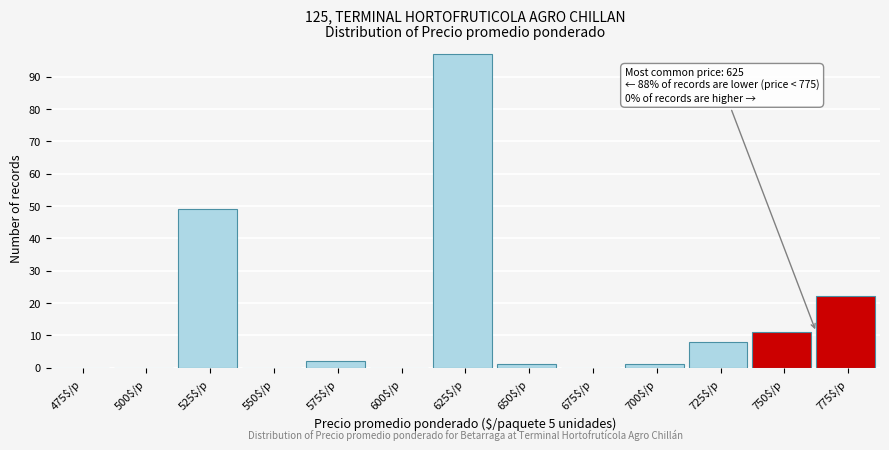

What is the sum of all values?

191